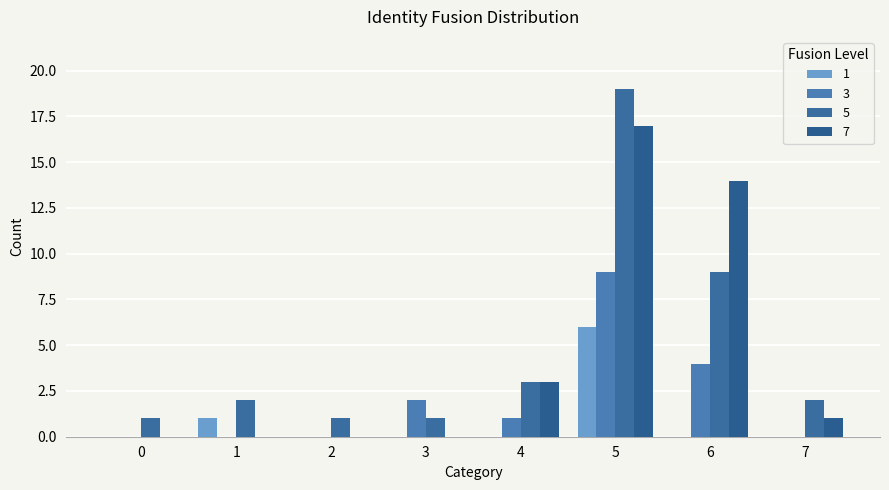

What is the total value across all series at 1?

3